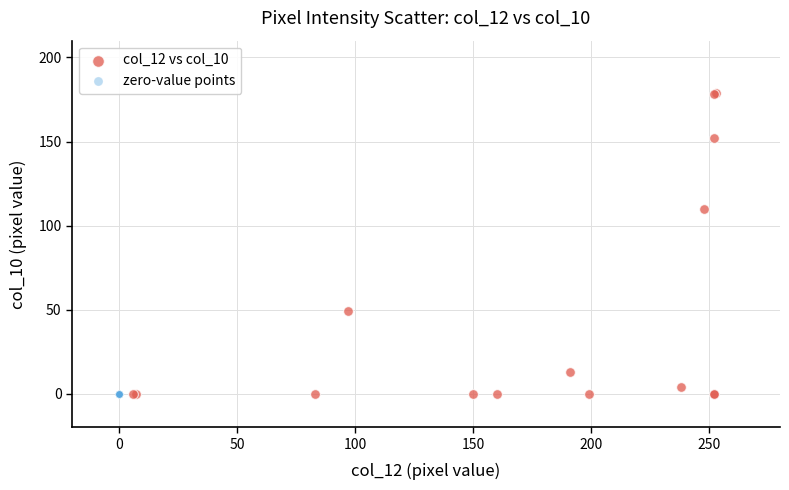

Which series reaches the maximum Y coordinate?

col_12 vs col_10